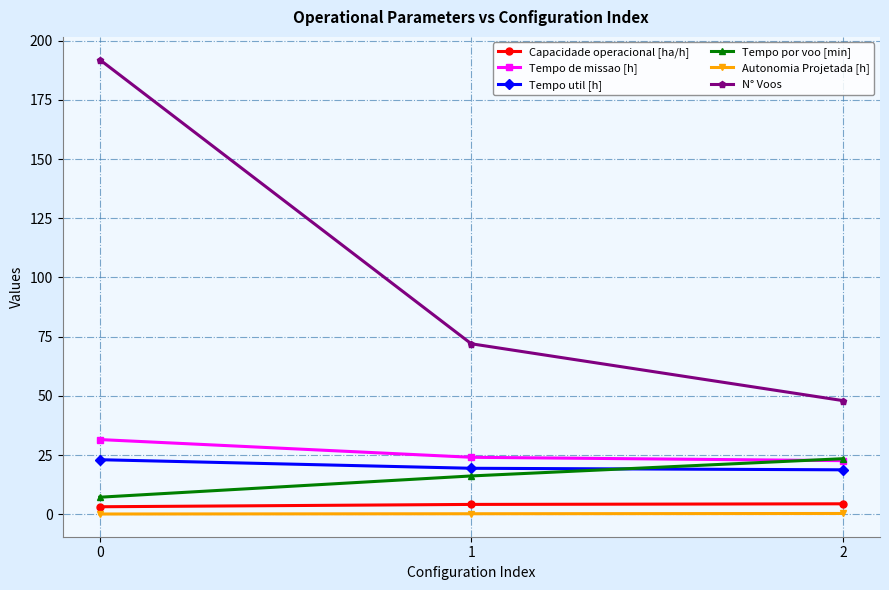

What is the difference between the highest and lowest values at 1?

71.8